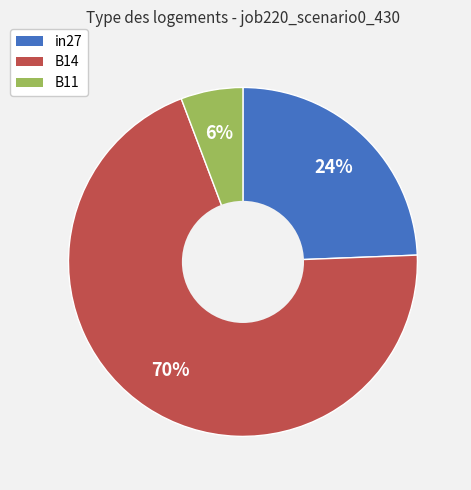

To the nearest percent, what is the average slice percentage?

33%